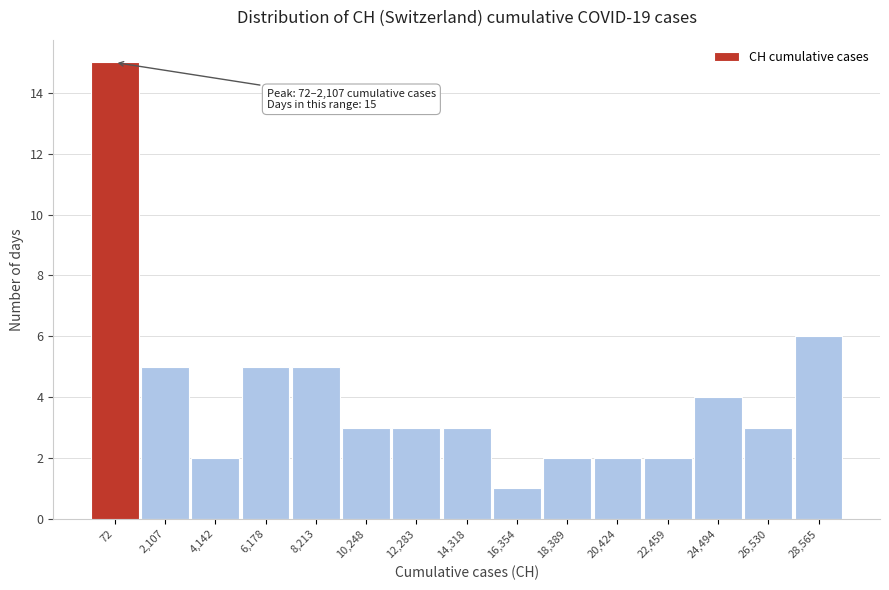

Reading right to left, extract all data points from this chart.

28,565=6	26,530=3	24,494=4	22,459=2	20,424=2	18,389=2	16,354=1	14,318=3	12,283=3	10,248=3	8,213=5	6,178=5	4,142=2	2,107=5	72=15